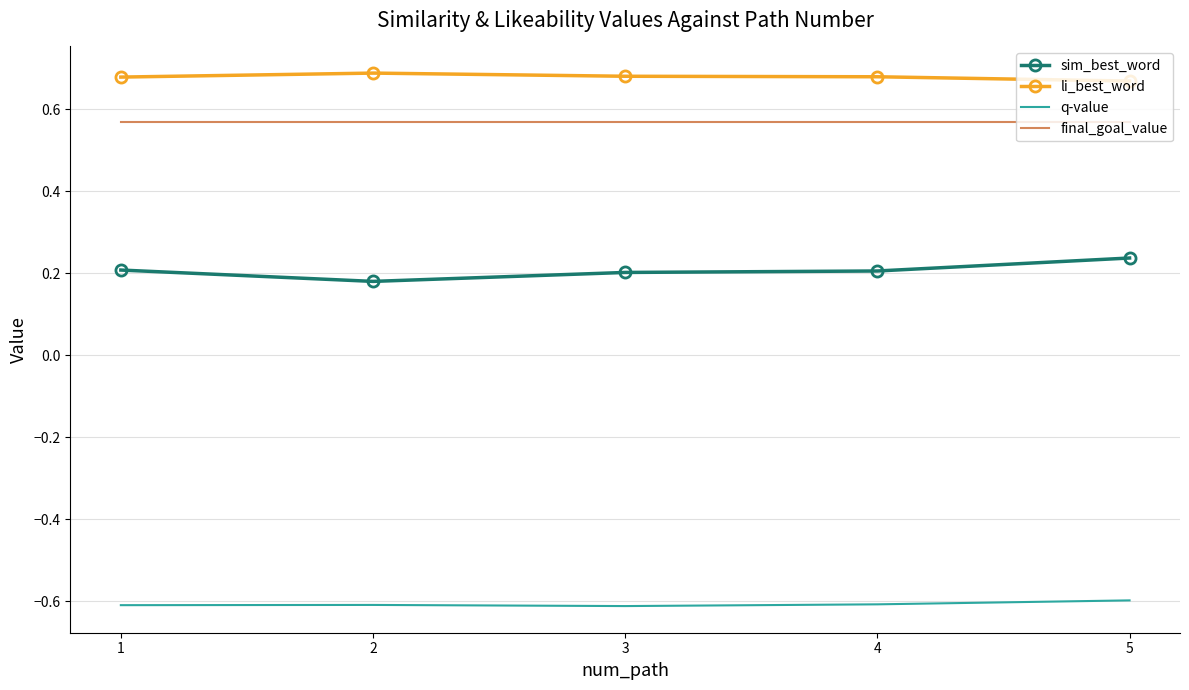

What is the minimum value shown in the chart?

-0.6